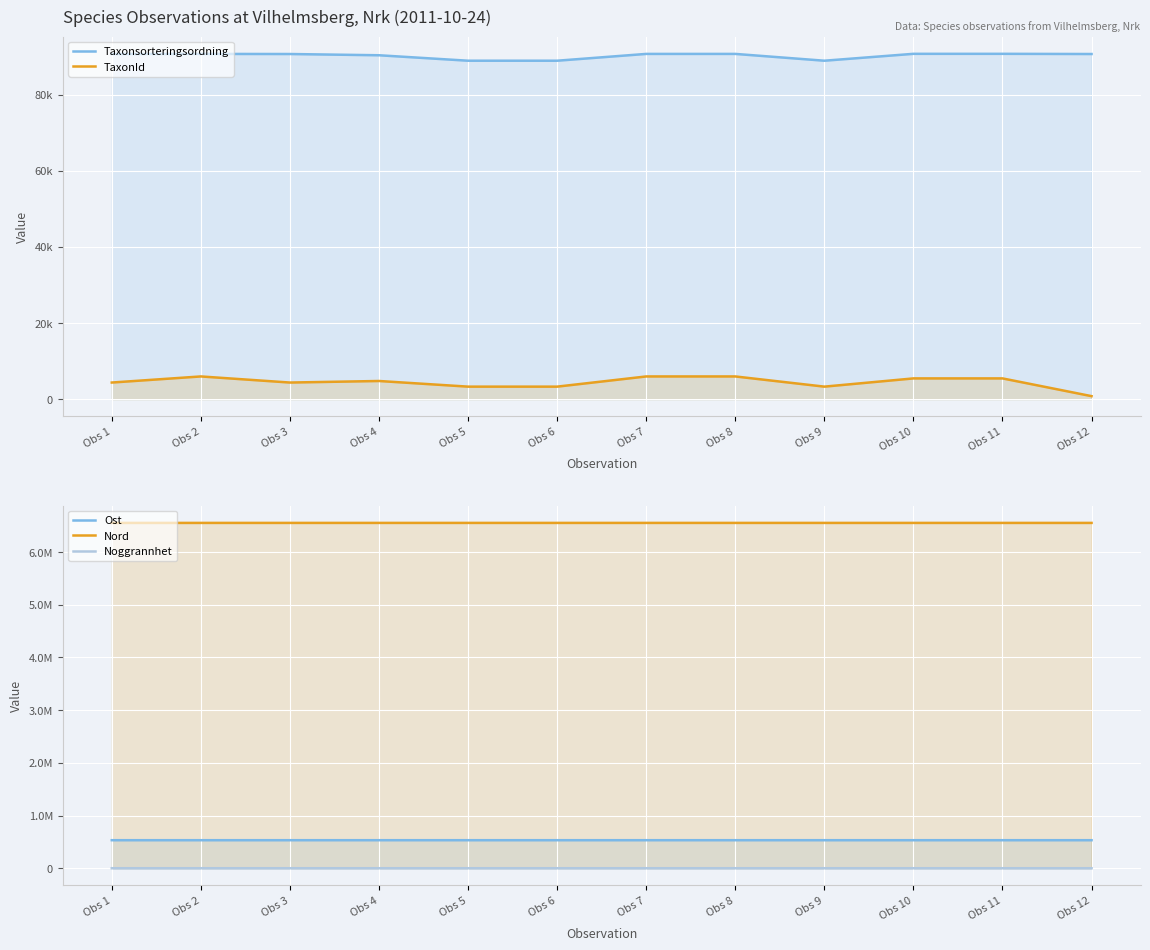

In Noggrannhet, how many points are higher than both neighbors (excluding endpoints)?

2